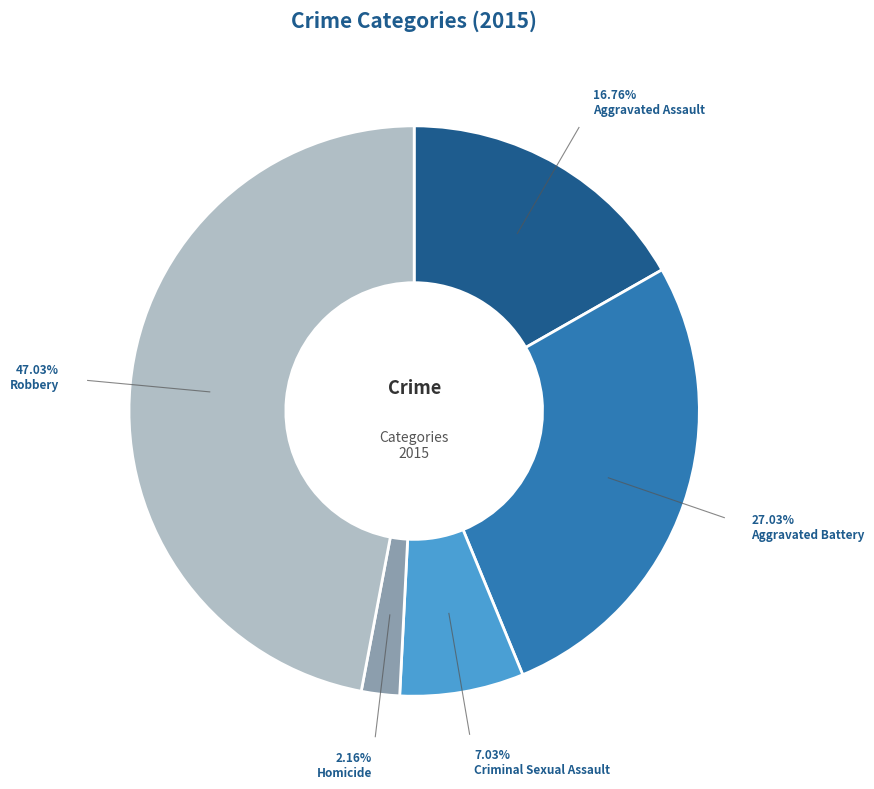

How many slices are in this pie chart?

5